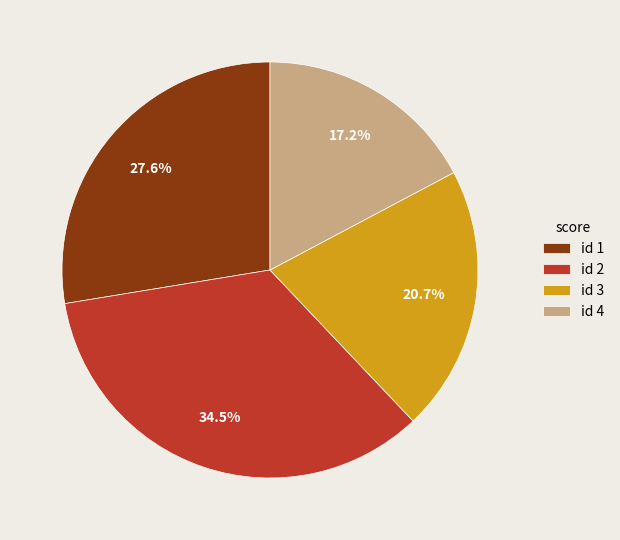

Which category has the biggest portion of the pie?

id 2